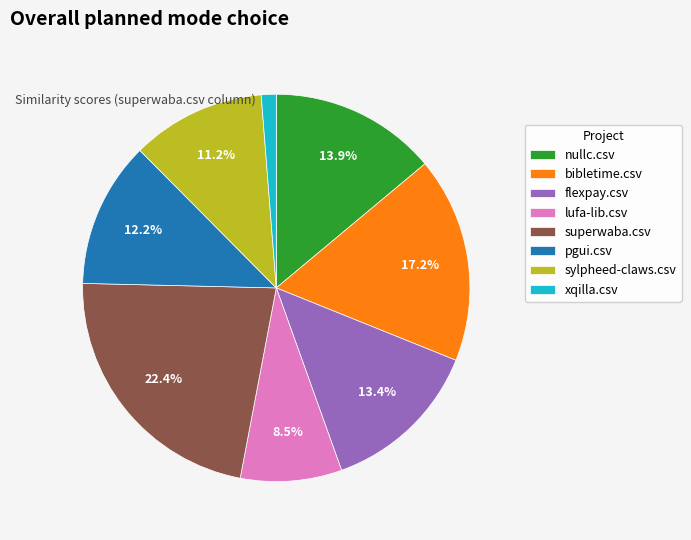

The sylpheed-claws.csv slice represents 3% of the pie. True or false?

False